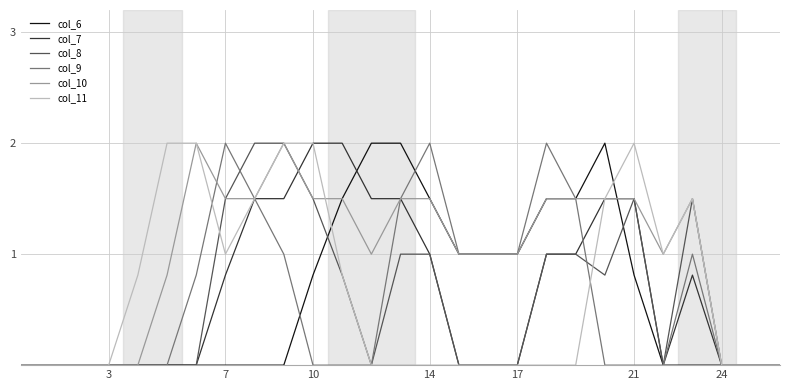

Which series has the largest total across all categories?

col_10